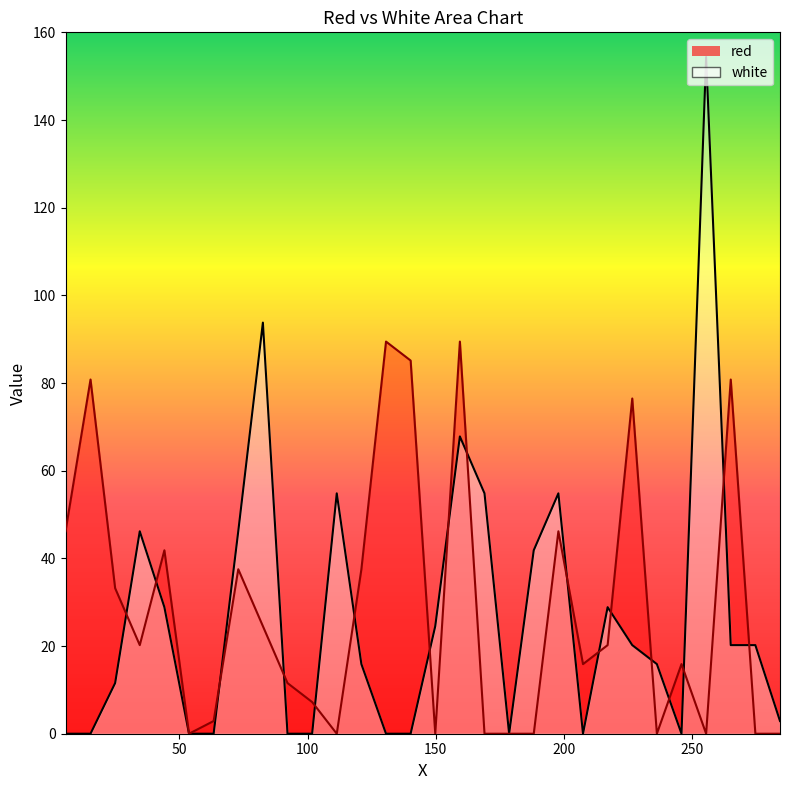

What are all the series names shown in the legend?

white, red